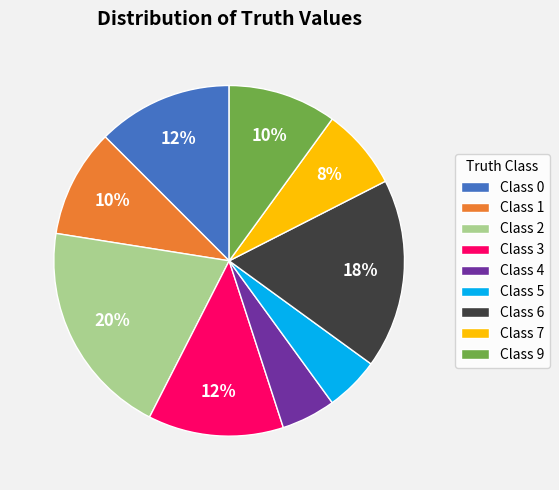

How many slices are in this pie chart?

9